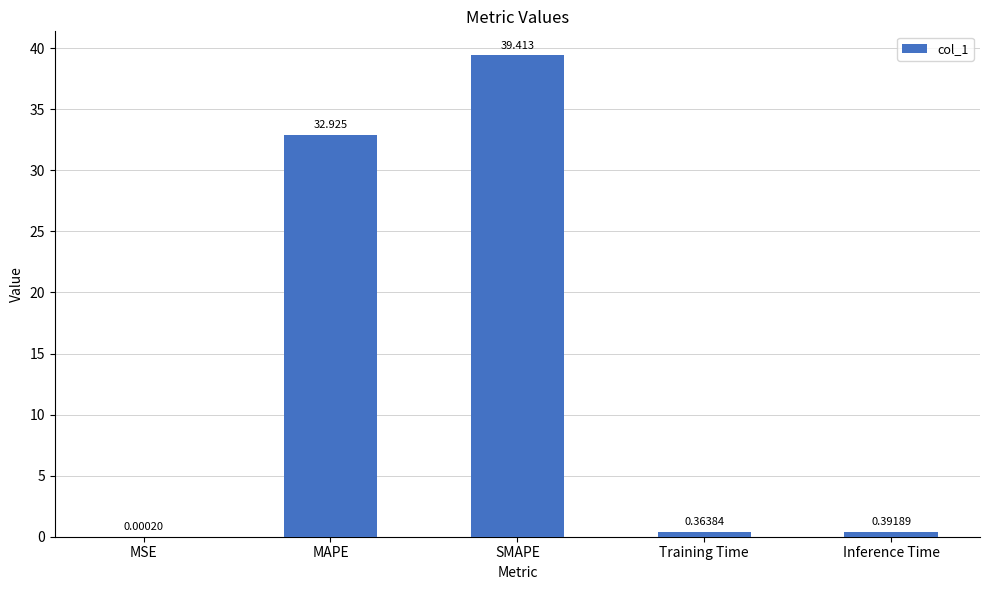

Which has a higher value, MAPE or Inference Time?

MAPE